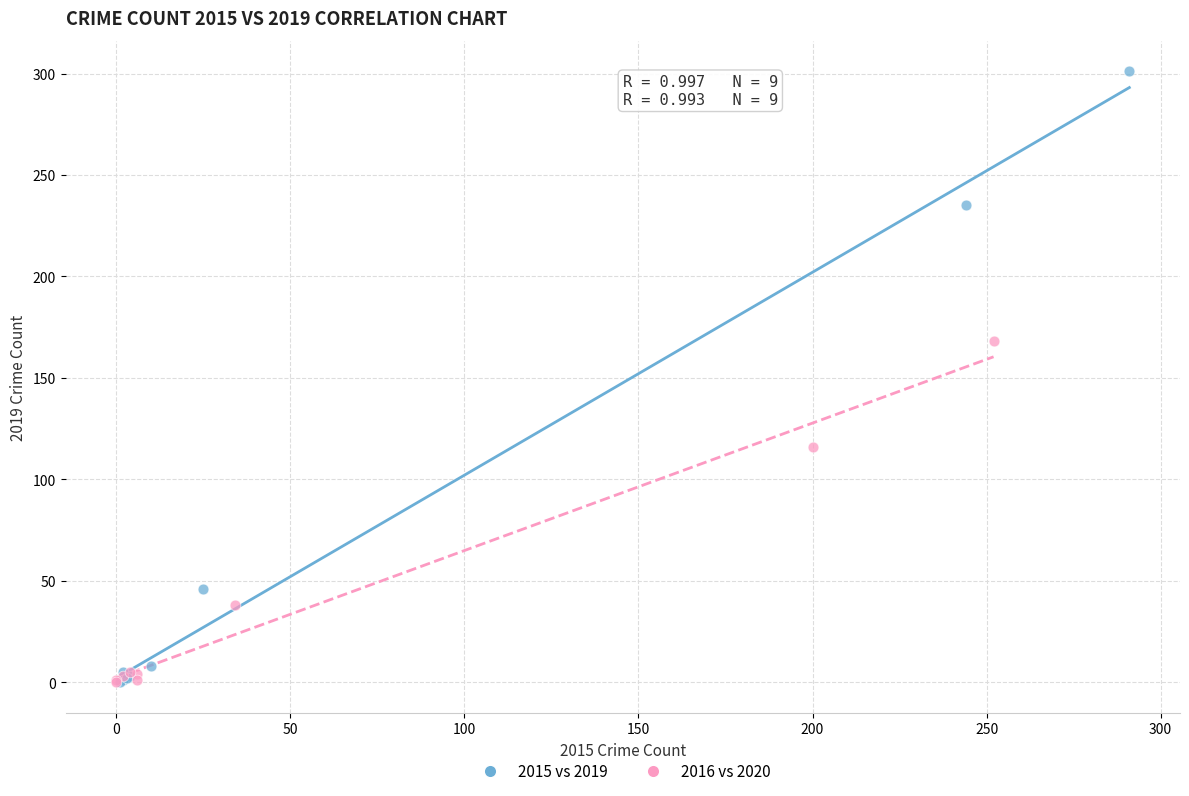

What are all the series names shown in the legend?

2015 vs 2019, 2016 vs 2020